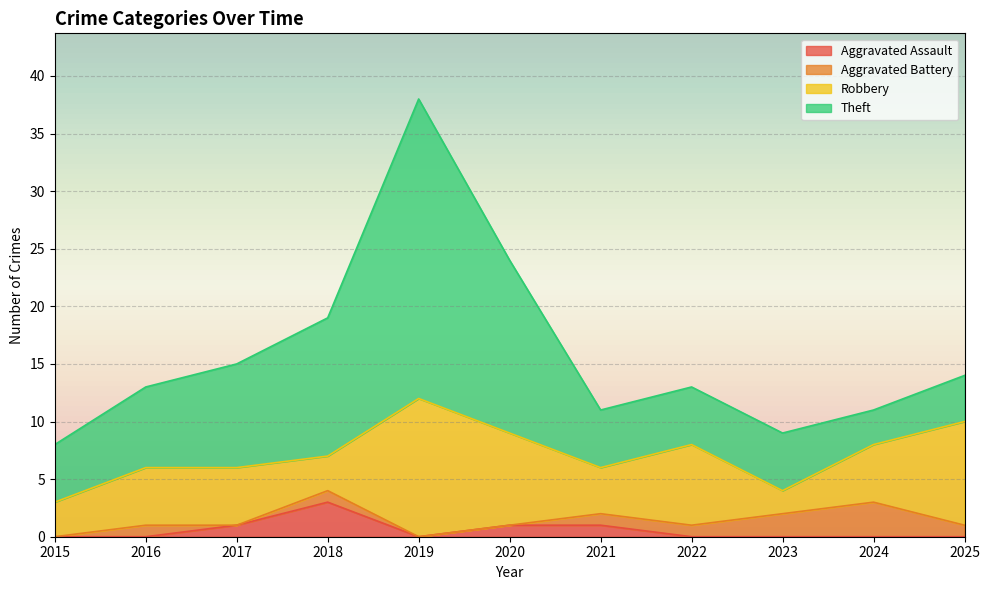

What is the spread (max minus min) of values at 2022?

7